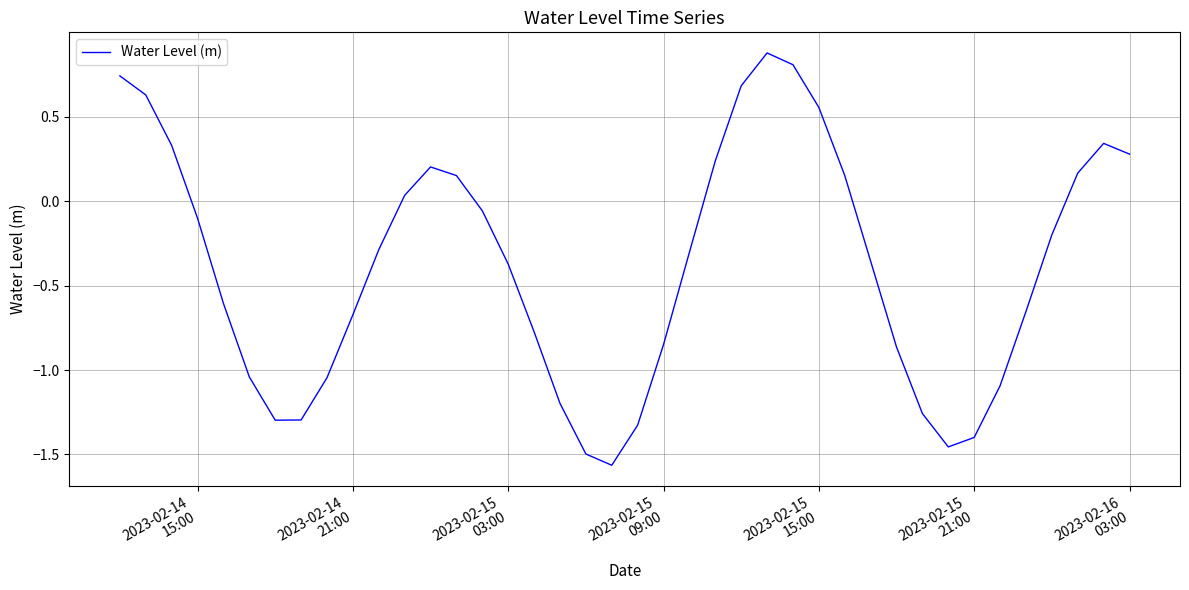

What is the maximum value shown in the chart?

0.9